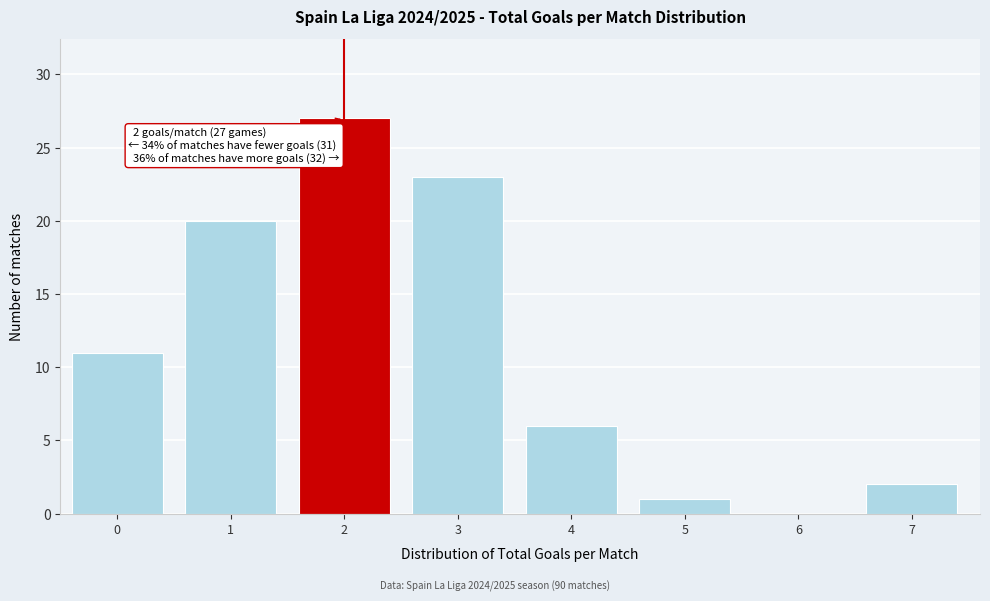

Reading right to left, list all the values displayed in this chart.

7=2	6=0	5=1	4=6	3=23	2=27	1=20	0=11